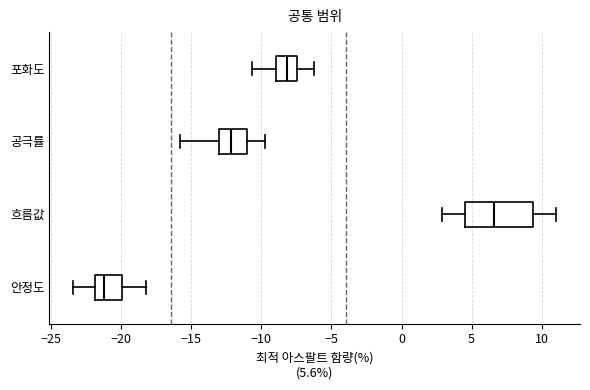

Comparing the boxes themselves (not the whiskers), which one is the widest?

흐름값